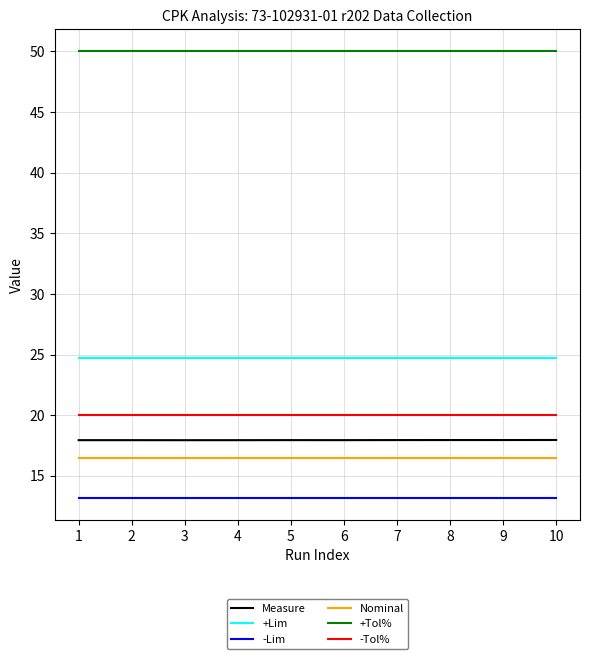

What is the minimum value shown in the chart?

13.2